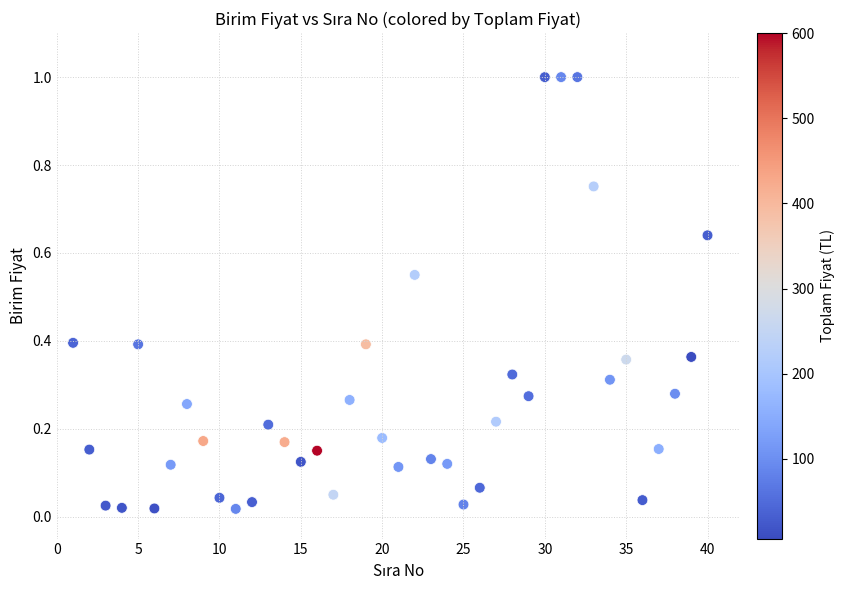

What is the range of Y values (max minus min)?

1.0